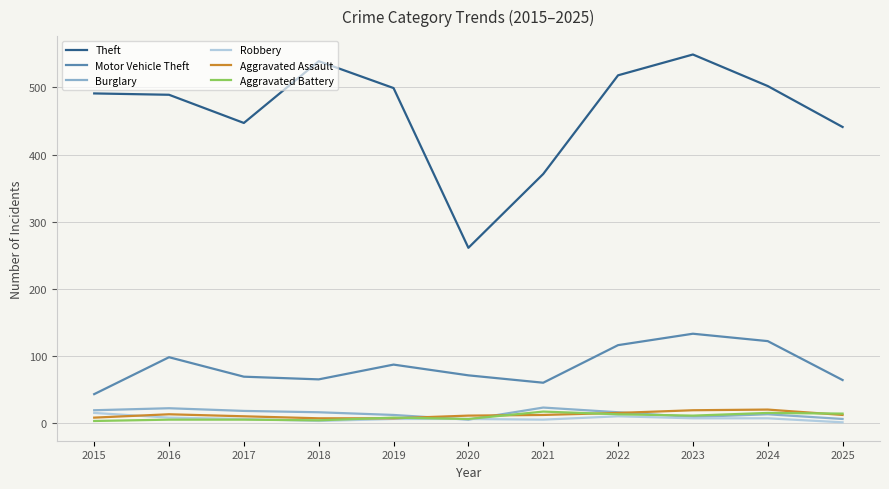

What is the maximum value shown in the chart?

549